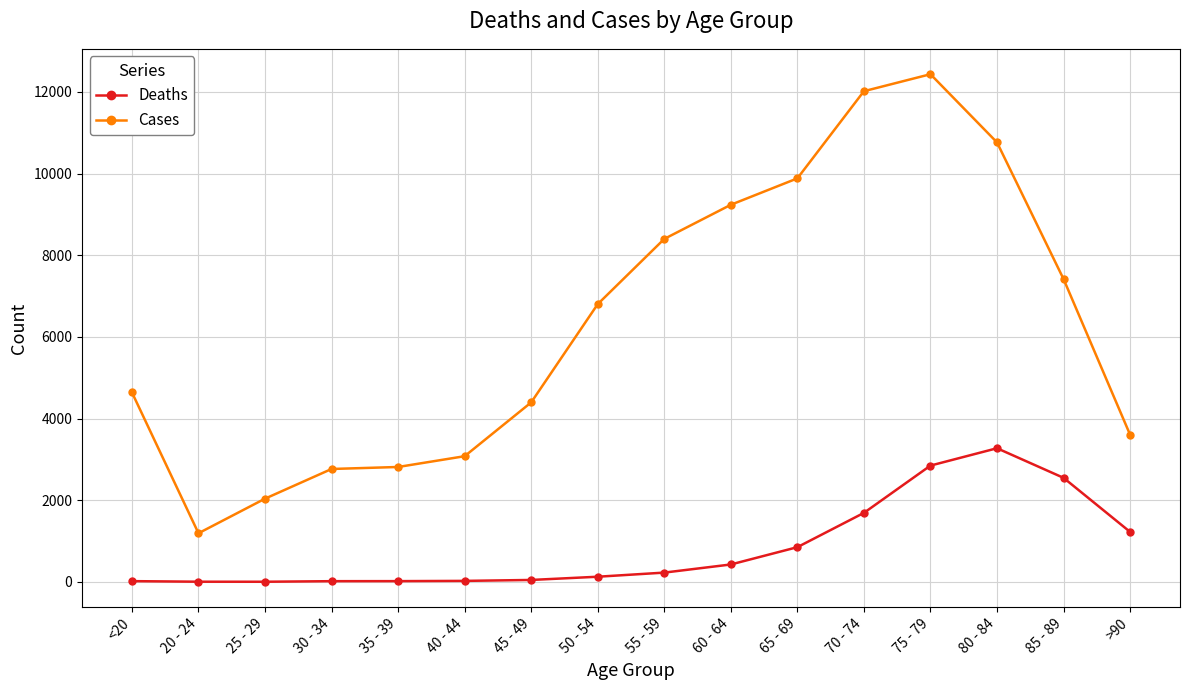

At which label does Cases reach its peak?

75 - 79